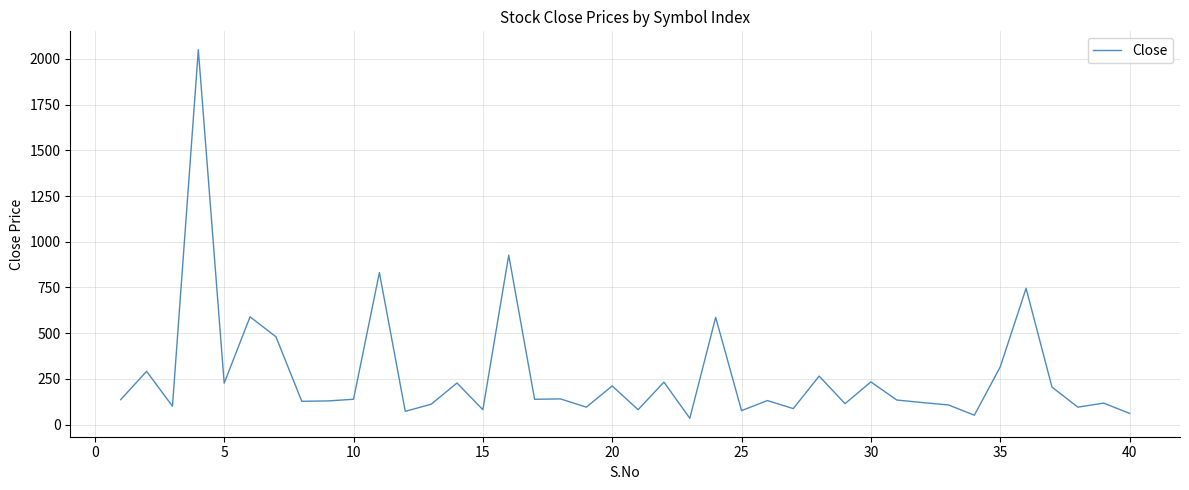

What is the difference between the maximum and minimum values?

2016